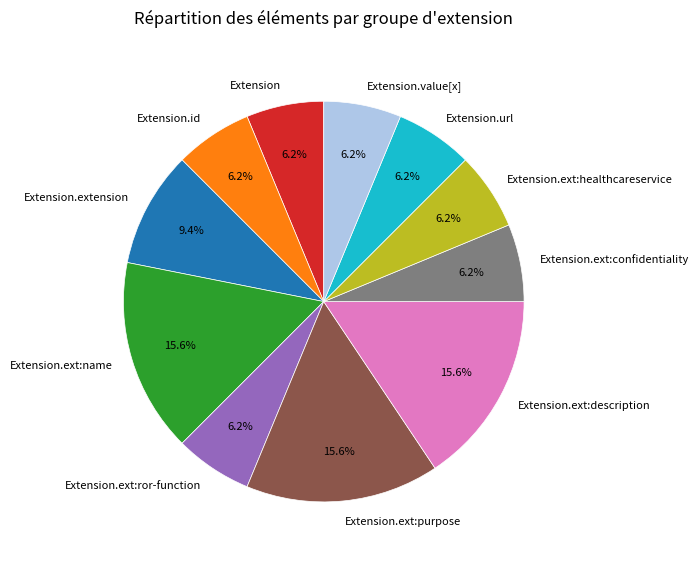

Combined, do Extension.ext:confidentiality and Extension.ext:name account for over 50%?

No